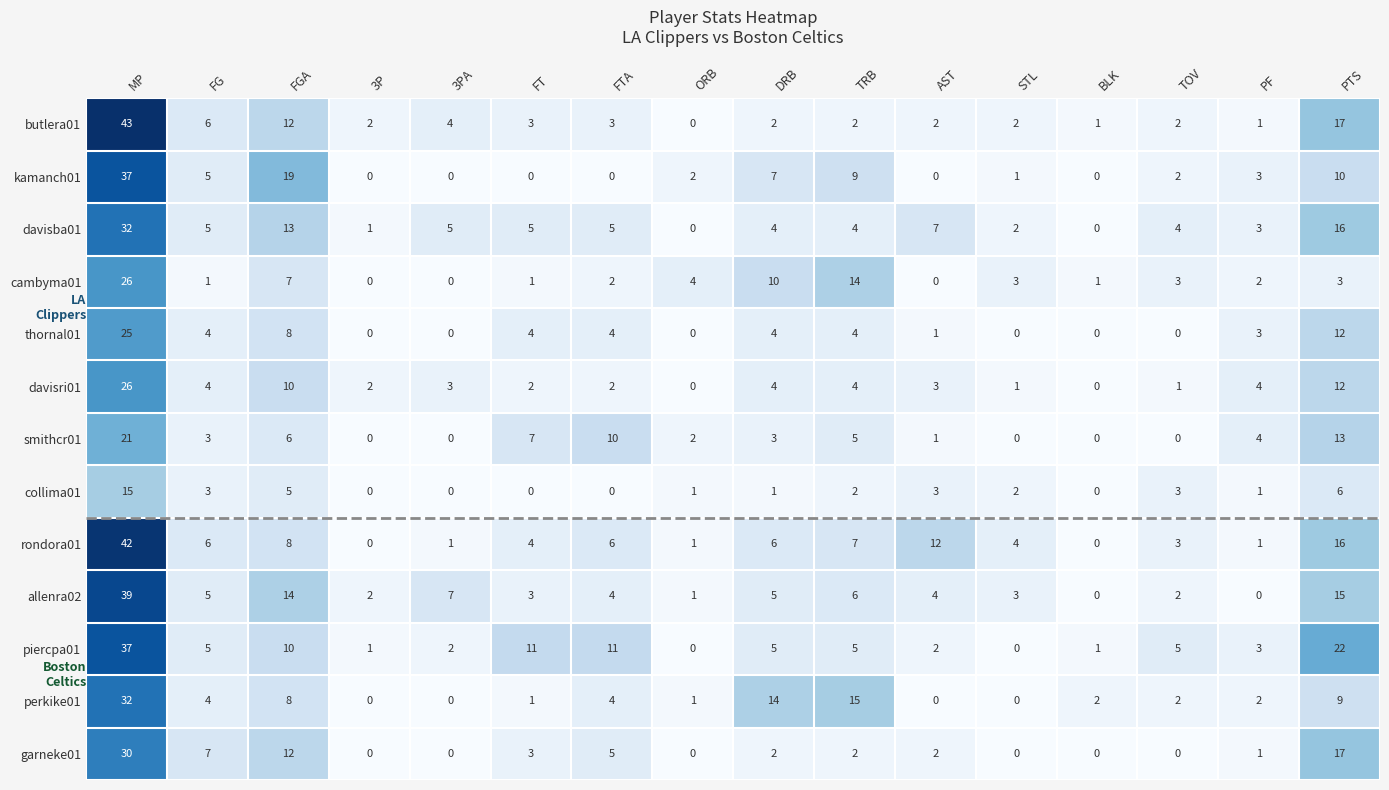

How many categories are shown in the chart?

16